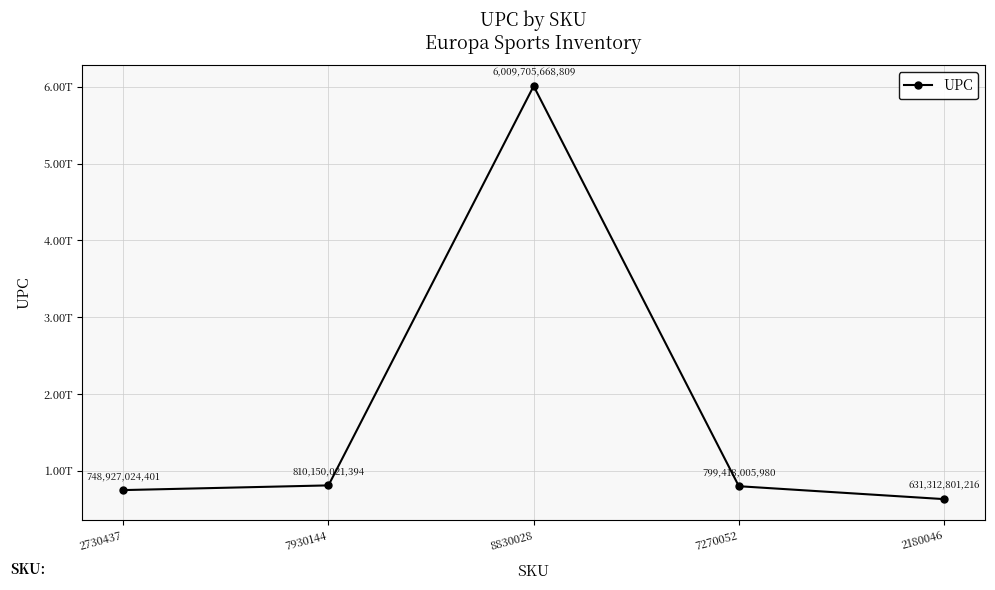

At which category does the data reach its first local peak?

8830028